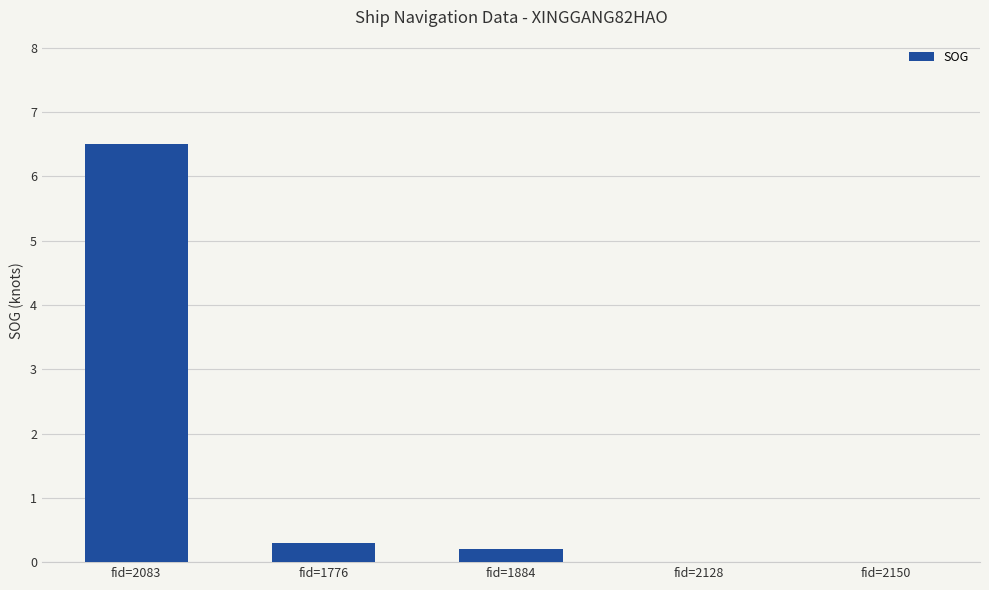

Does the chart contain stacked bars?

No